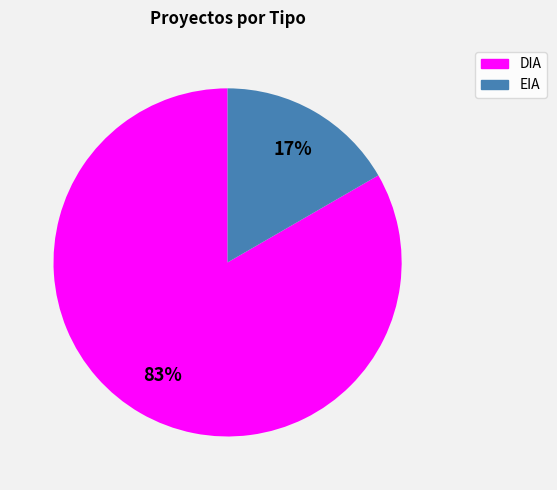

Which has a higher value, EIA or DIA?

DIA